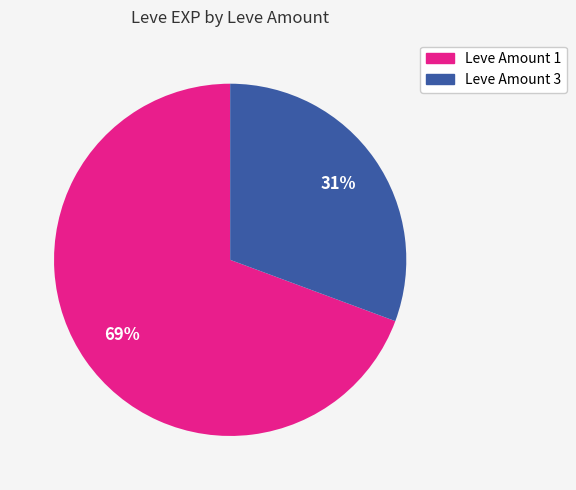

Between Leve Amount 1 and Leve Amount 3, which is larger?

Leve Amount 1